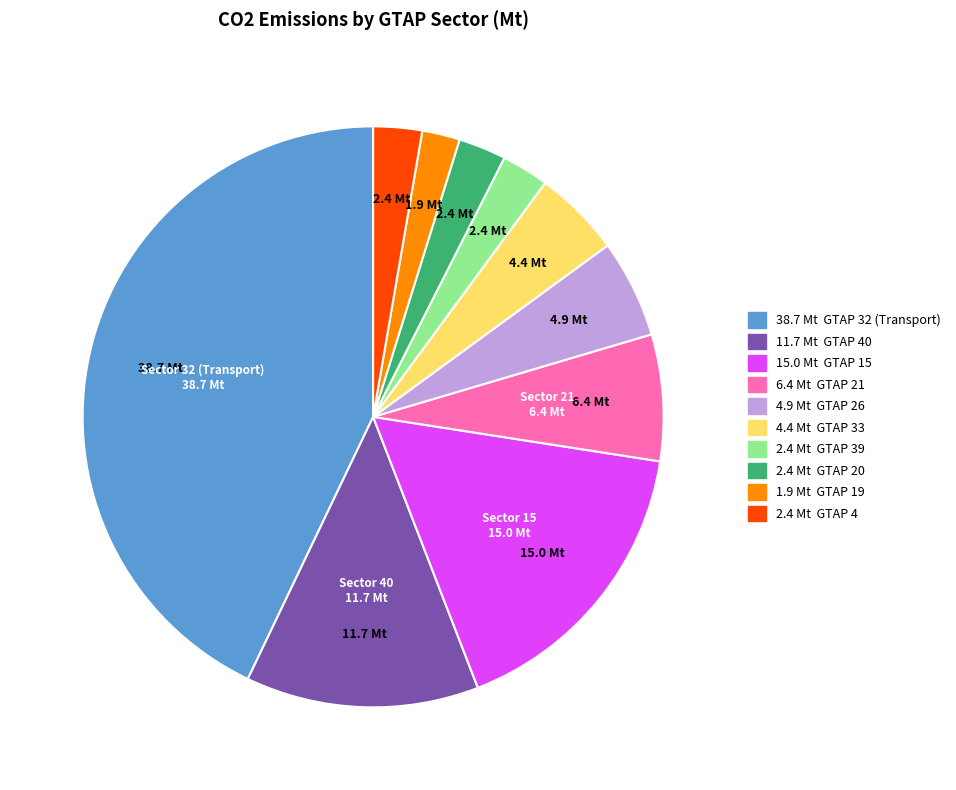

Is there a majority slice in this chart?

No